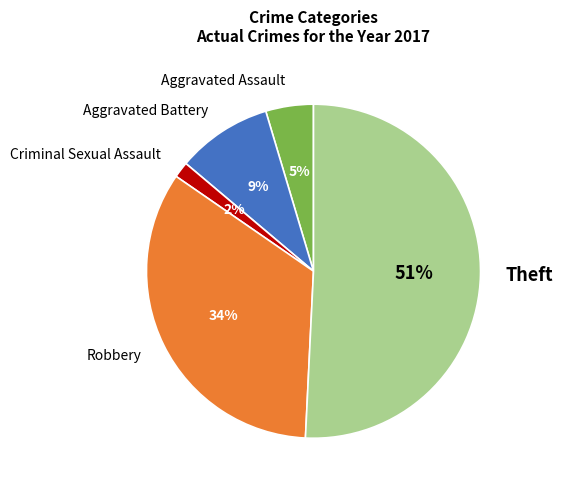

To the nearest percent, what portion does Criminal Sexual Assault represent?

2%